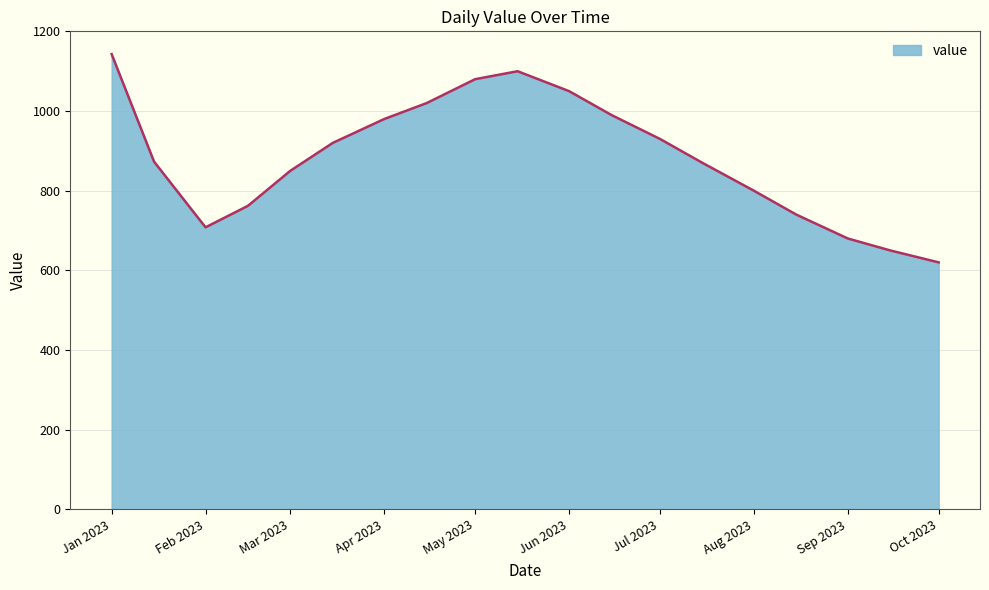

What is the difference between the maximum and minimum values?

523